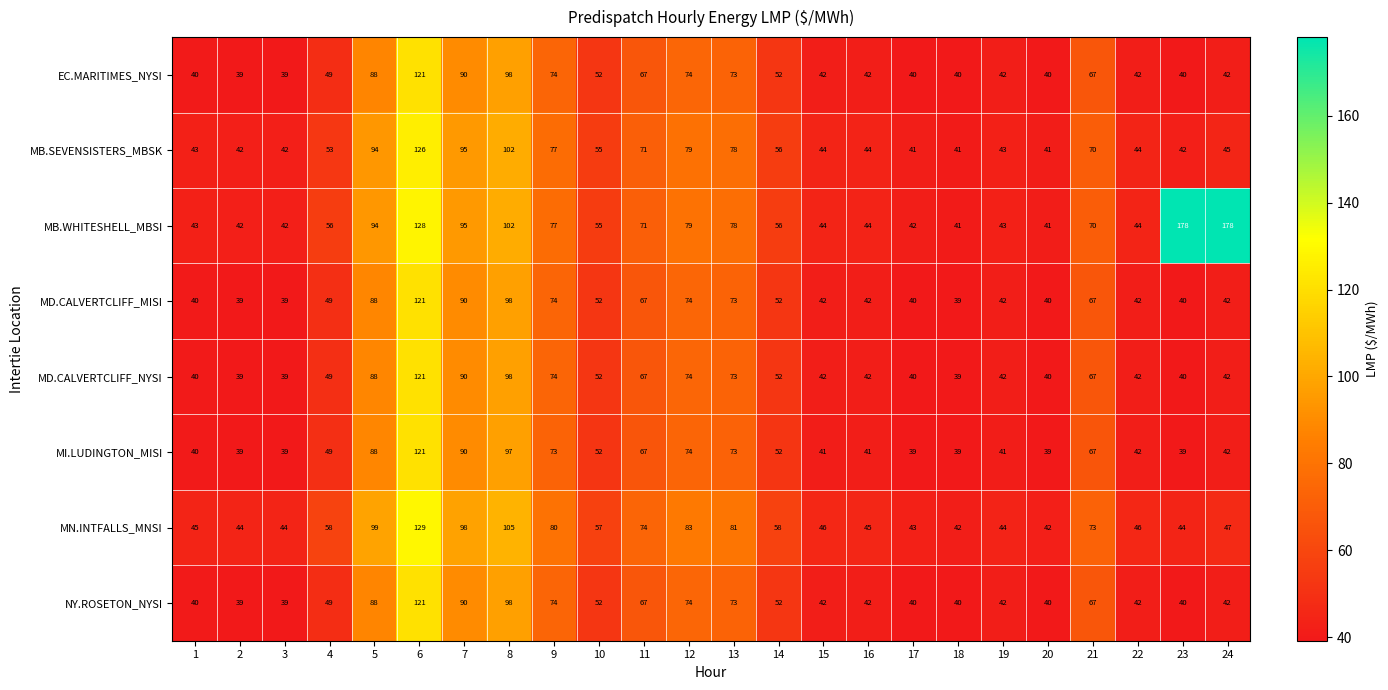

At which label is MB.SEVENSISTERS_MBSK closest to 83?

12